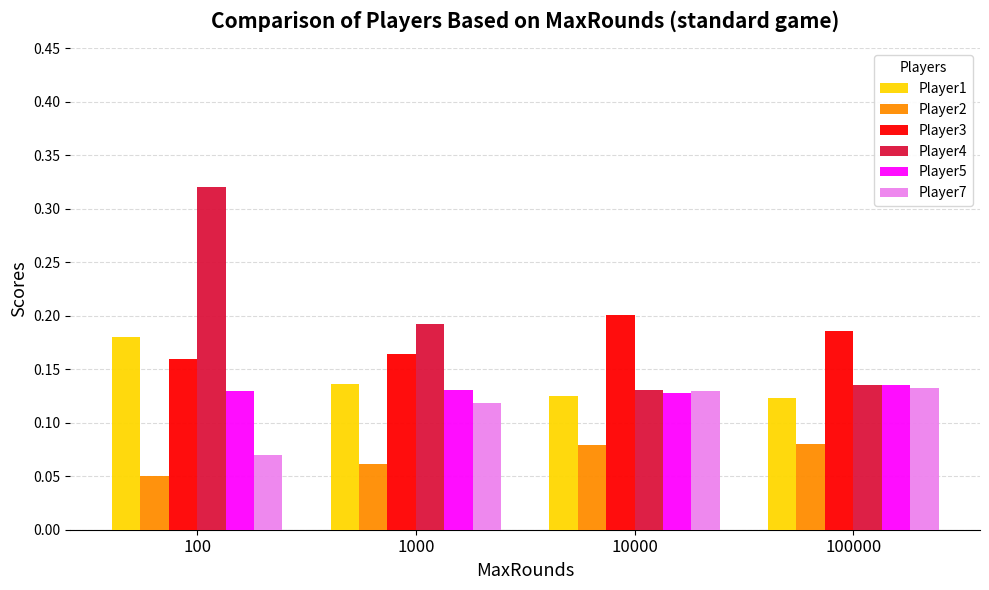

What is the sum of the Player3 values at 100000 and 10000?

0.4